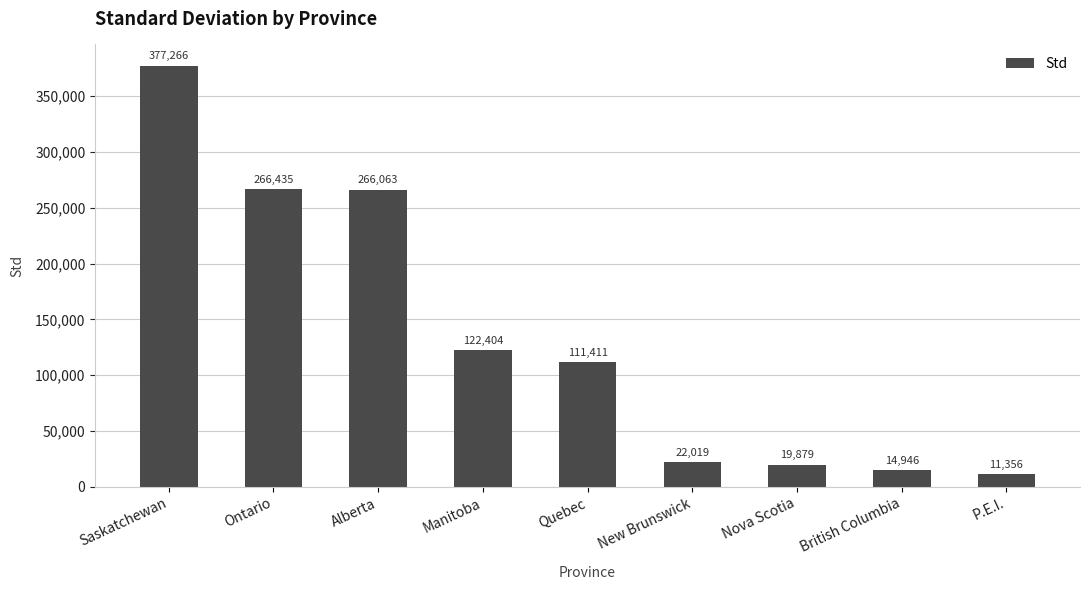

Which label corresponds to the largest value in the chart?

Saskatchewan